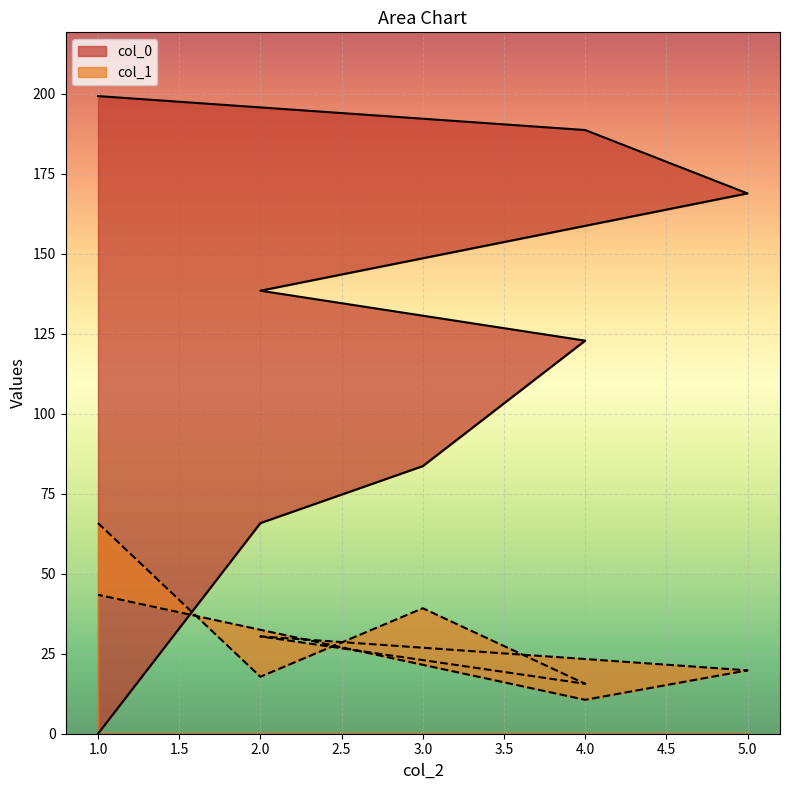

List the series in order of their peak value, highest first.

col_0, col_1